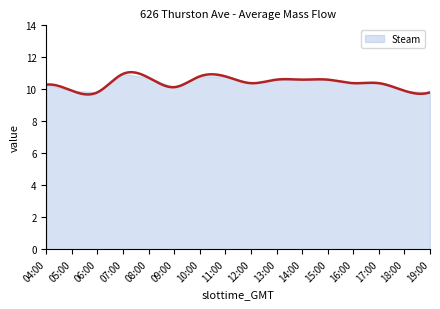

True or false: there are more than 2 points higher than both neighbors.

False